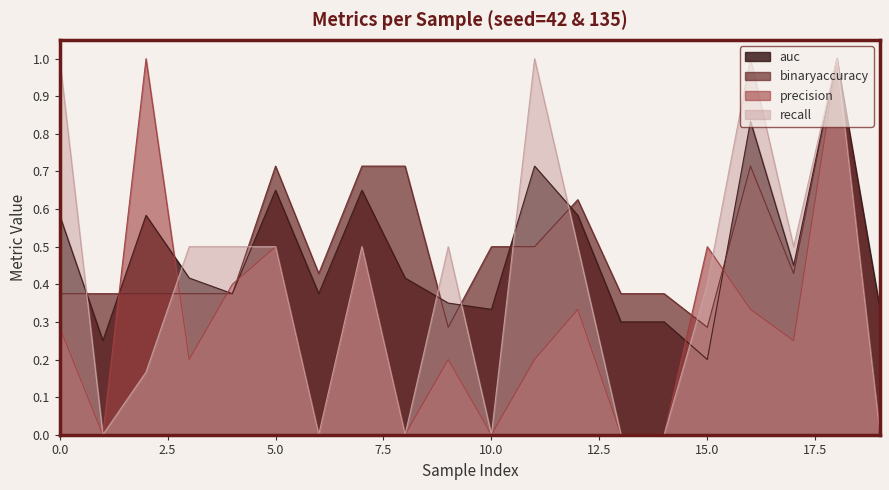

At which category is the sum across all series the highest?

18